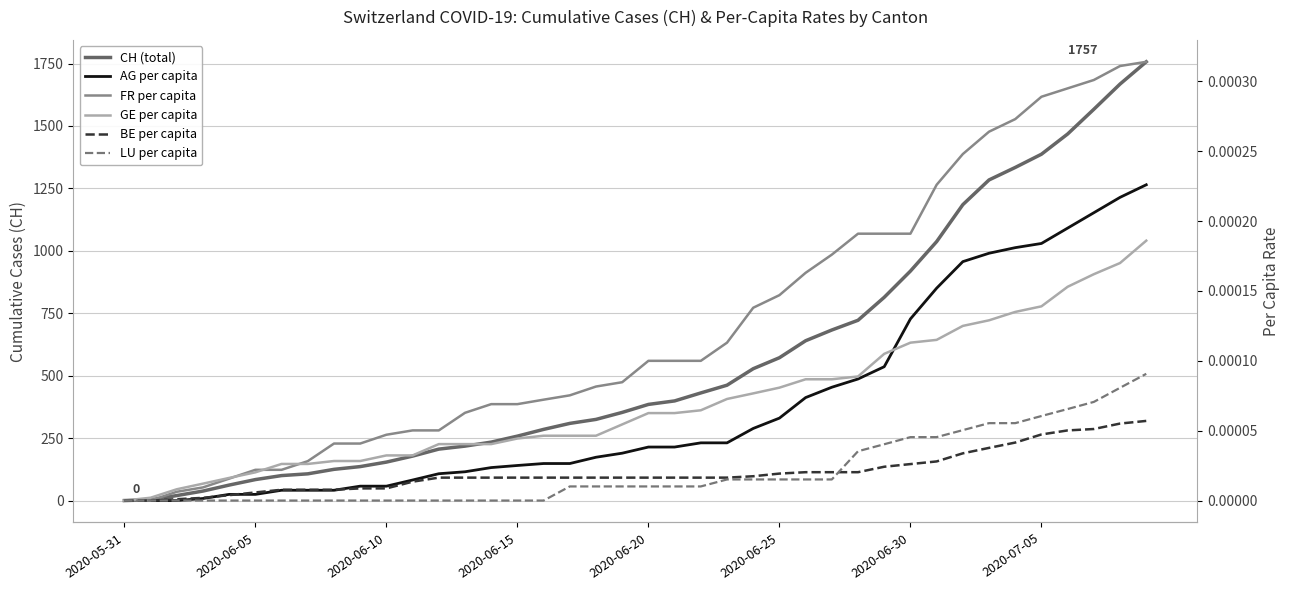

The value of BE per capita at 2020-06-05 is 0.0. True or false?

False